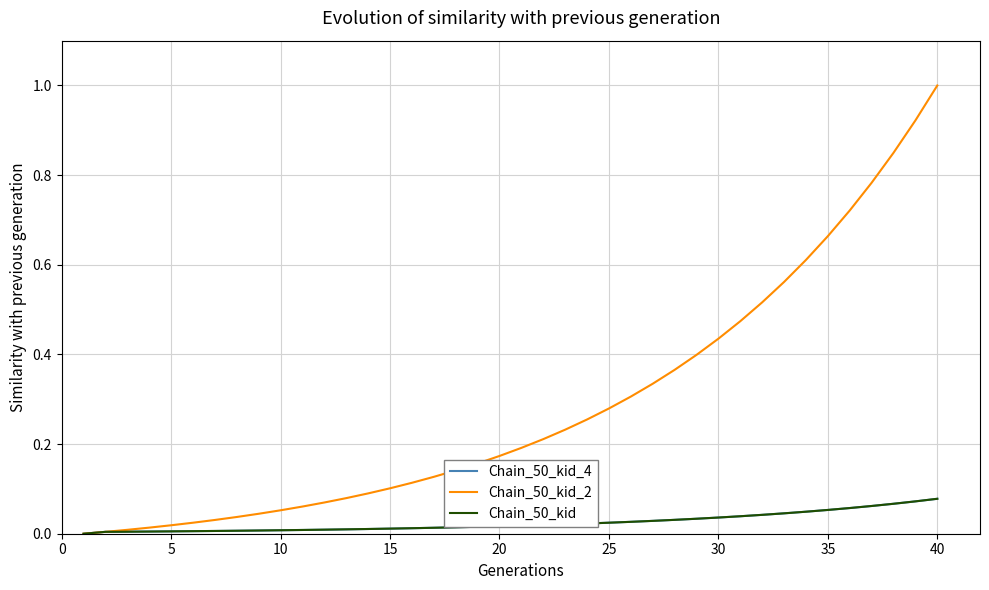

Does the chart display data point markers on the line(s)?

No